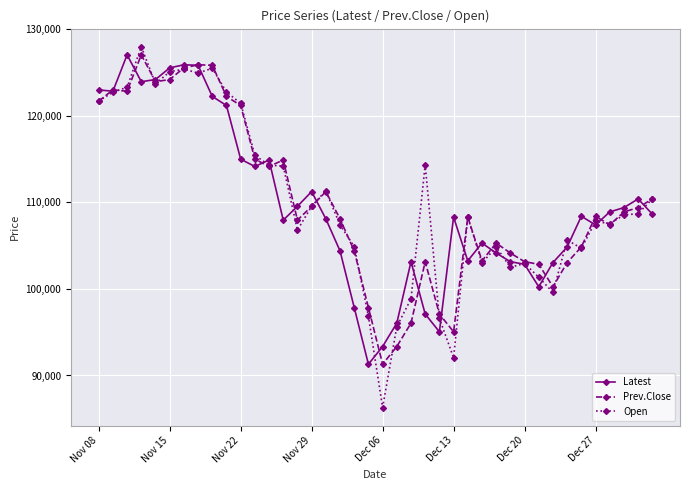

In Latest, how many points are lower than both neighbors (excluding endpoints)?

9